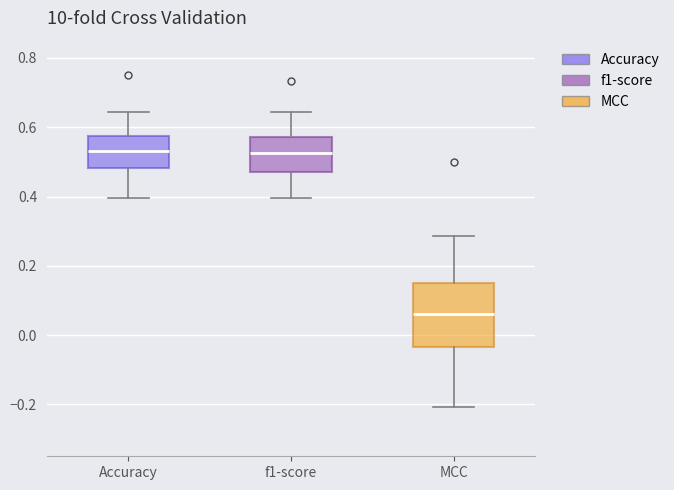

Where is the lower edge of the box for f1-score on the y-axis? The values are not printed on the chart, so give them approximately, as read against the axis.

0.48